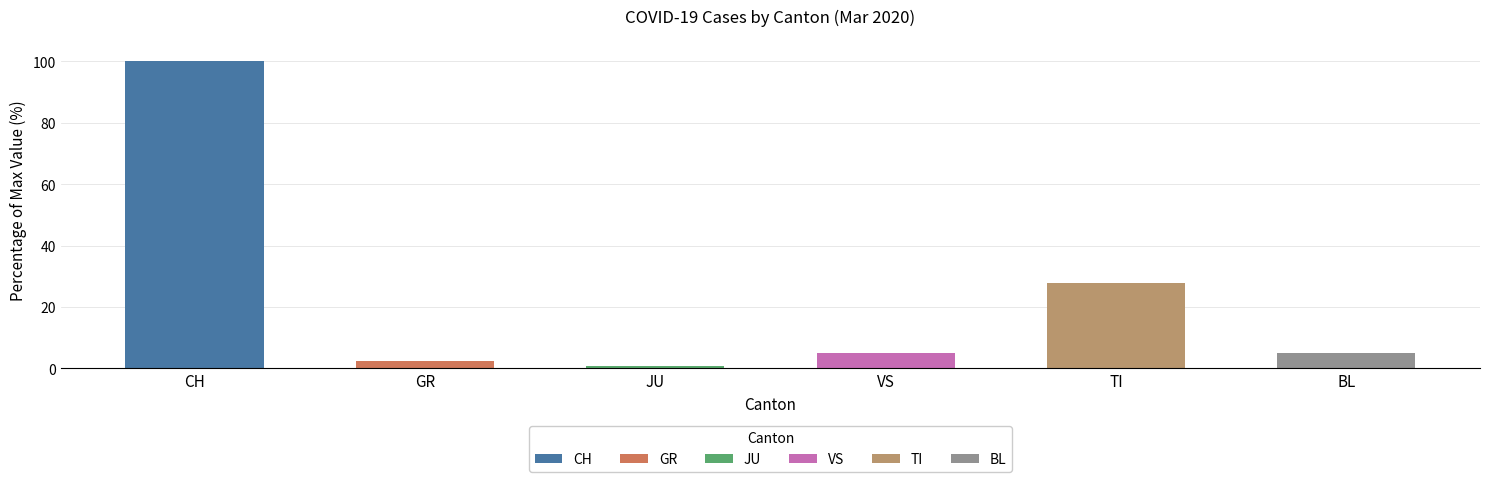

Which series has the largest range (max minus min)?

CH